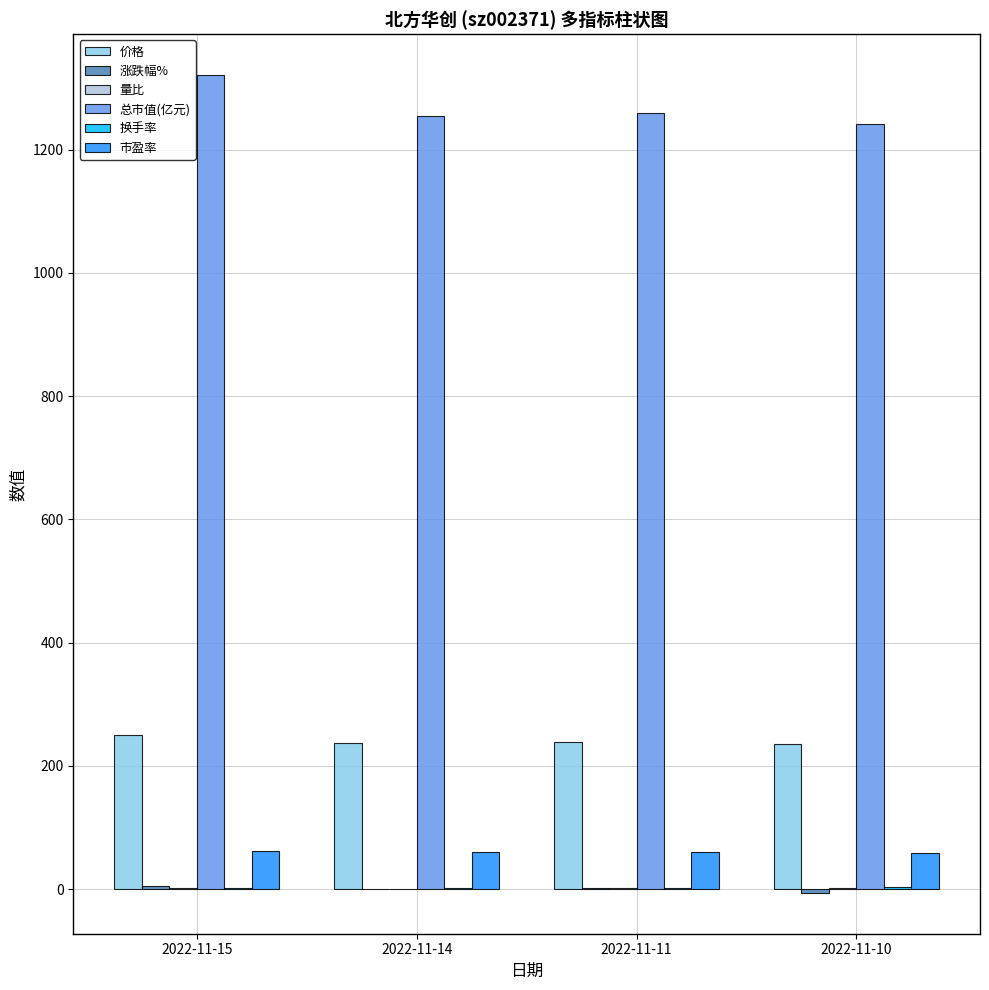

How many groups of bars are there?

4